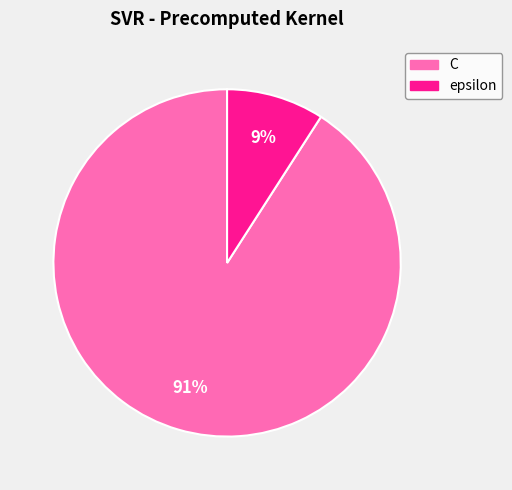

To the nearest percent, what is the difference between the C and epsilon slice percentages?

82%